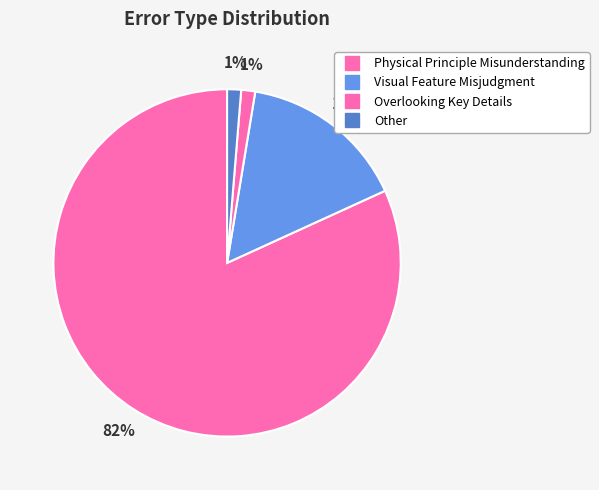

What is the smallest slice in the pie chart?

Overlooking Key Details